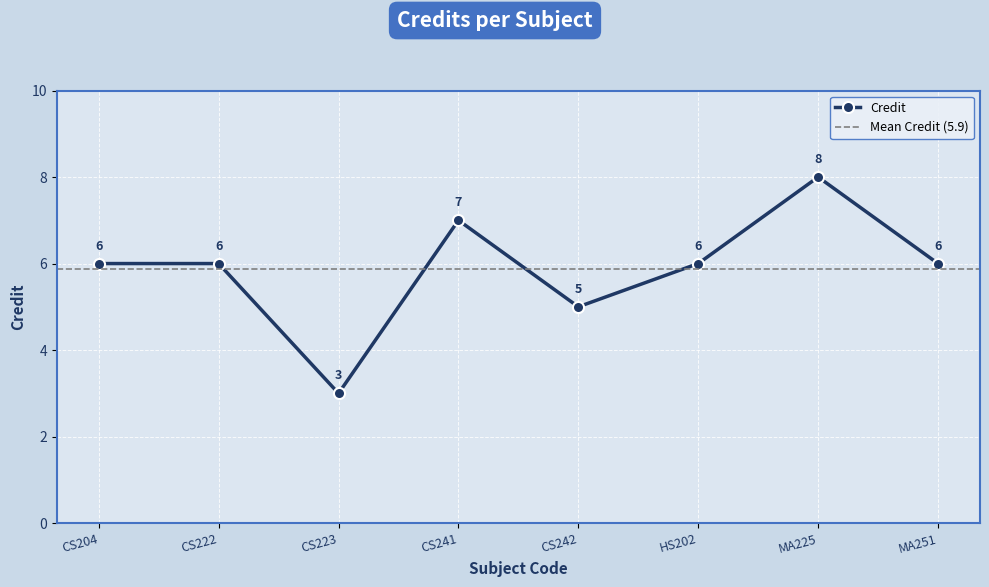

Which category has the lowest value across all series?

CS223